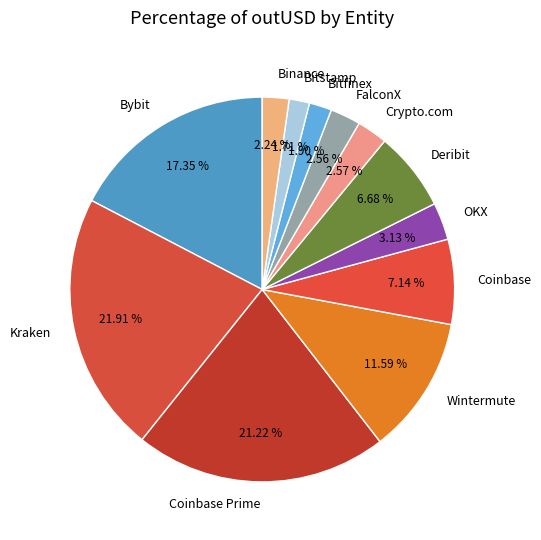

Which has a higher value, Wintermute or Kraken?

Kraken